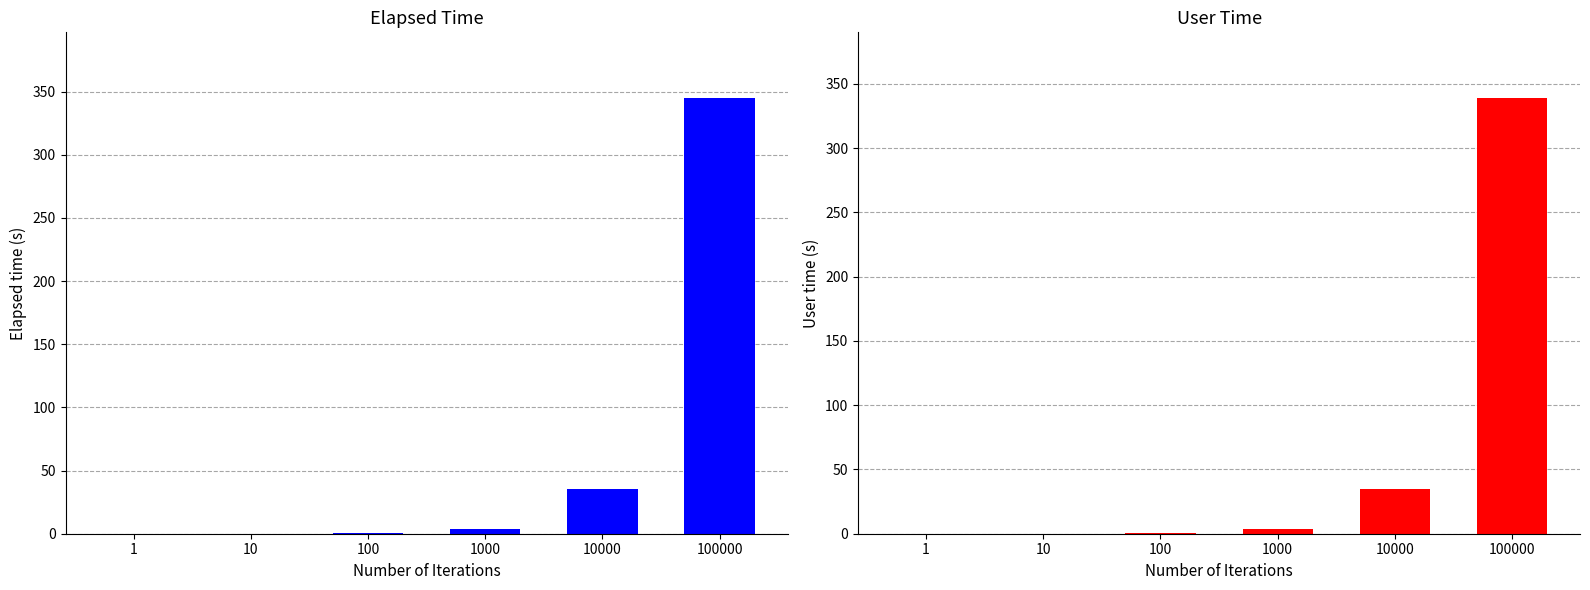

Reading left to right, list all the values displayed in this chart.

elapsed_time: 1=0.0	10=0.0	100=0.4	1000=3.5	10000=35.4	100000=345.2
user_time: 1=0.0	10=0.0	100=0.3	1000=3.5	10000=34.4	100000=339.2